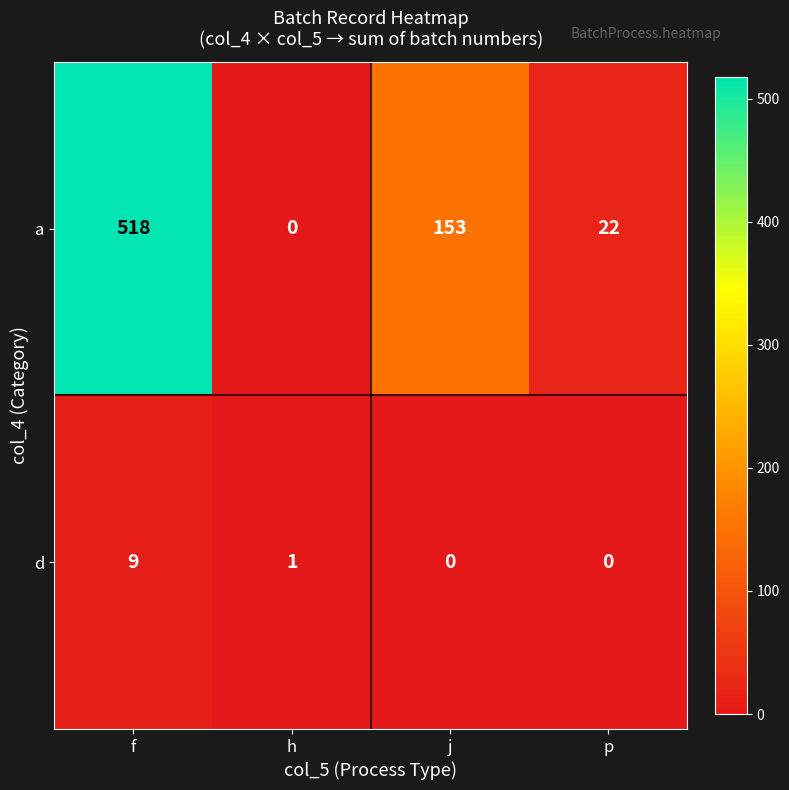

What is the sum of the d values at j and f?

9